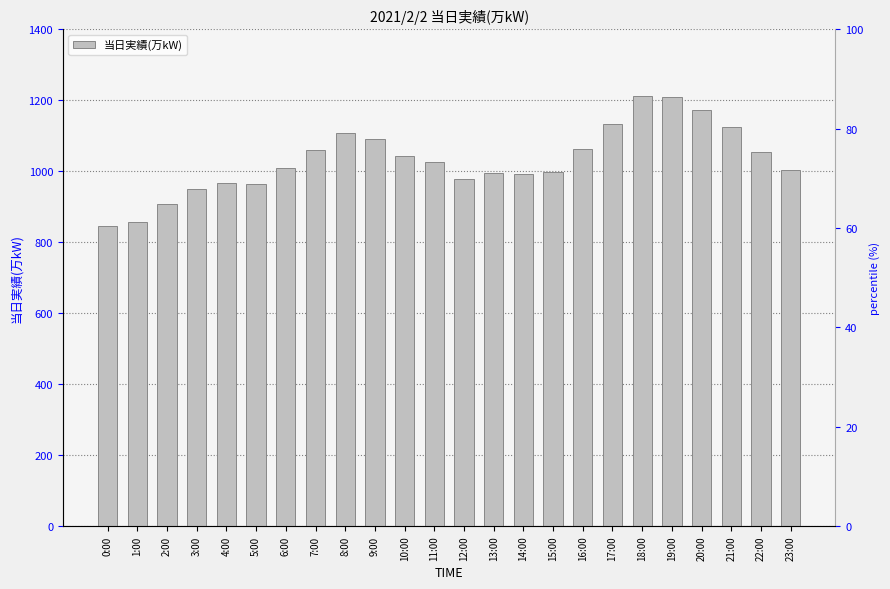

What is the value of the 21st bar from the left?

1174